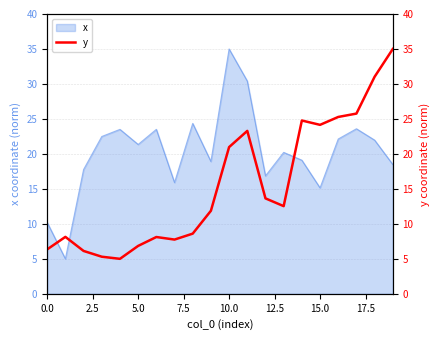

The value at 14 is 13.1. True or false?

False